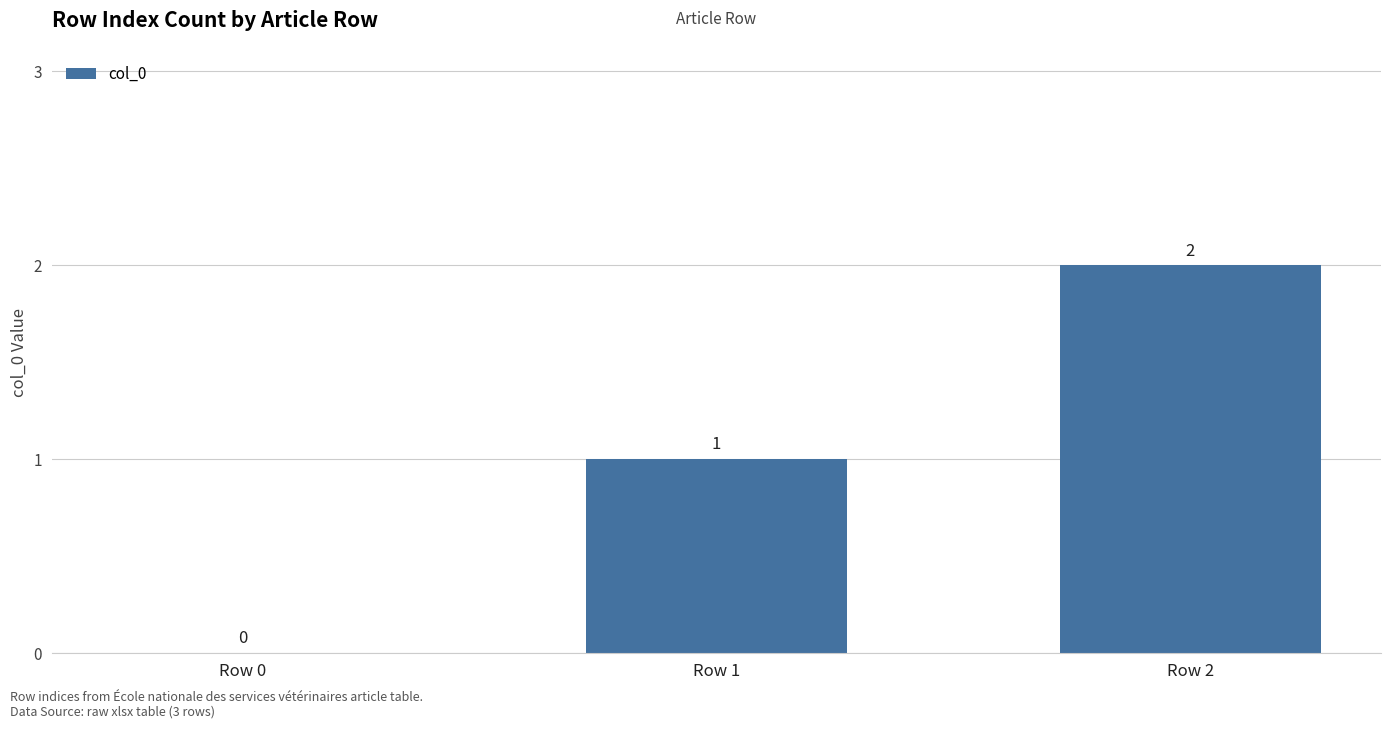

What is the sum of the values at Row 0 and Row 2?

2